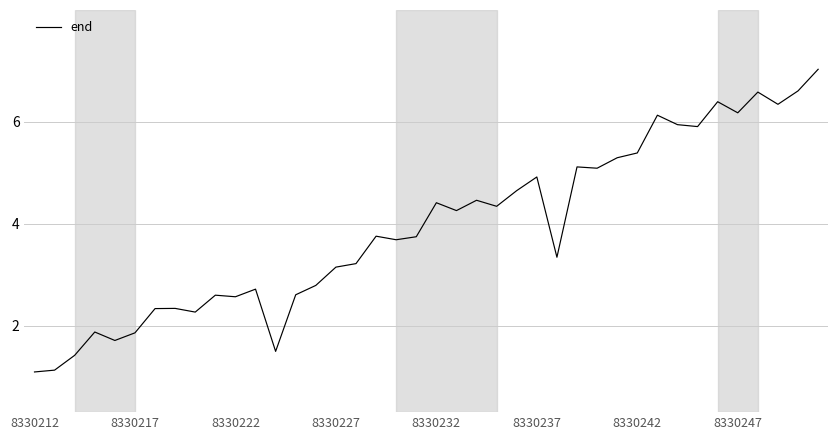

What is the maximum value shown in the chart?

7.0